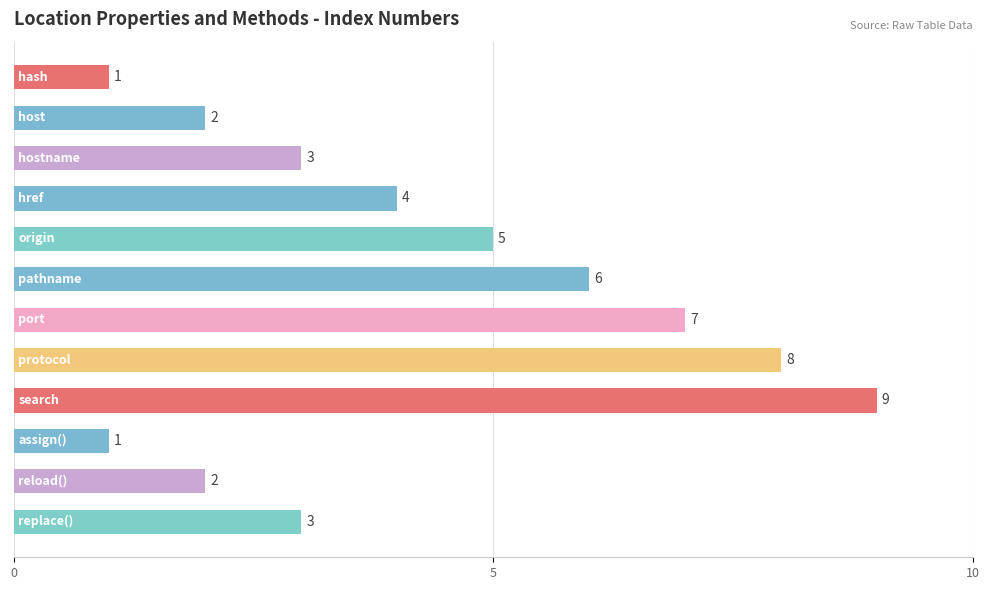

Count the values in the range 2 to 7.

8